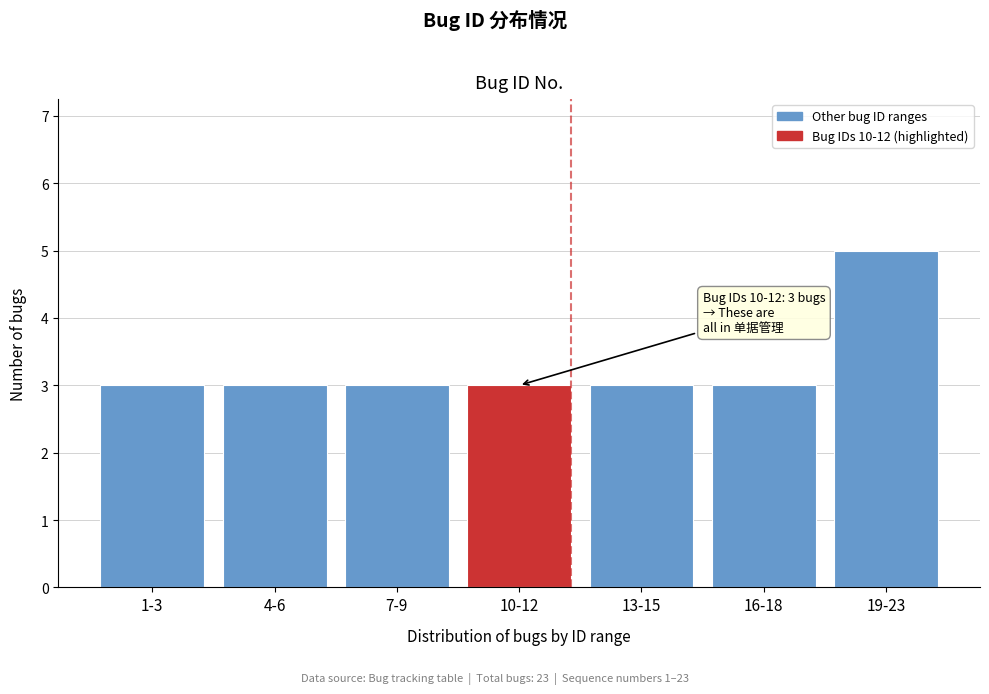

Reading left to right, transcribe all the data shown in this chart.

3	3	3	3	3	3	5